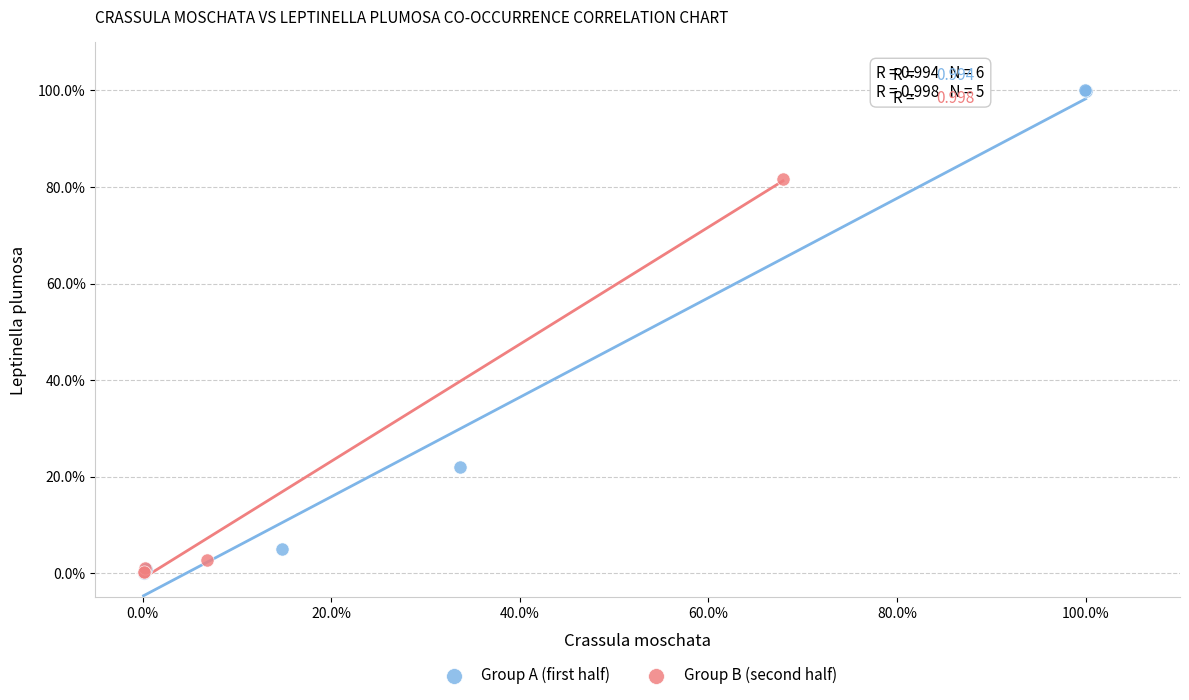

What are all the series names shown in the legend?

Group A (first half), Group B (second half)